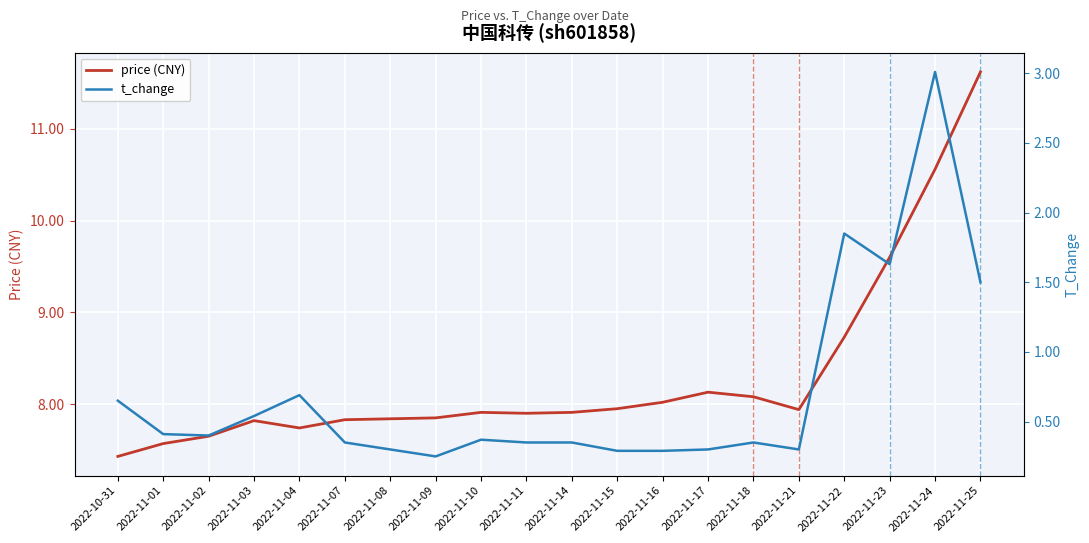

Reading left to right, transcribe all the data shown in this chart.

price (CNY): 7.4	7.6	7.7	7.8	7.7	7.8	7.8	7.8	7.9	7.9	7.9	8.0	8.0	8.1	8.1	7.9	8.7	9.6	10.6	11.6
t_change: 0.7	0.4	0.4	0.5	0.7	0.3	0.3	0.2	0.4	0.3	0.3	0.3	0.3	0.3	0.3	0.3	1.9	1.6	3.0	1.5